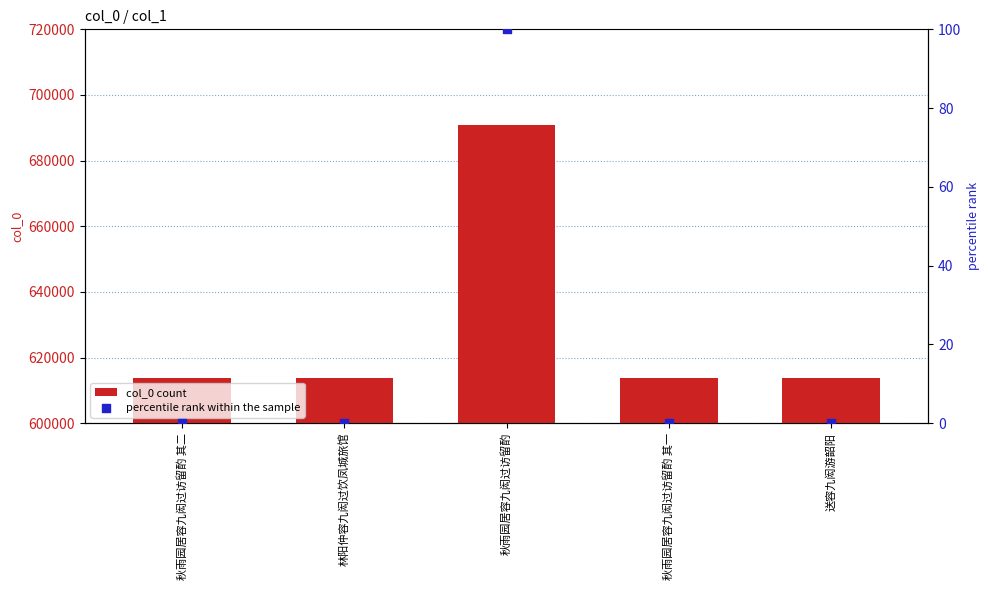

Which series has the widest spread of Y values?

col_0 count